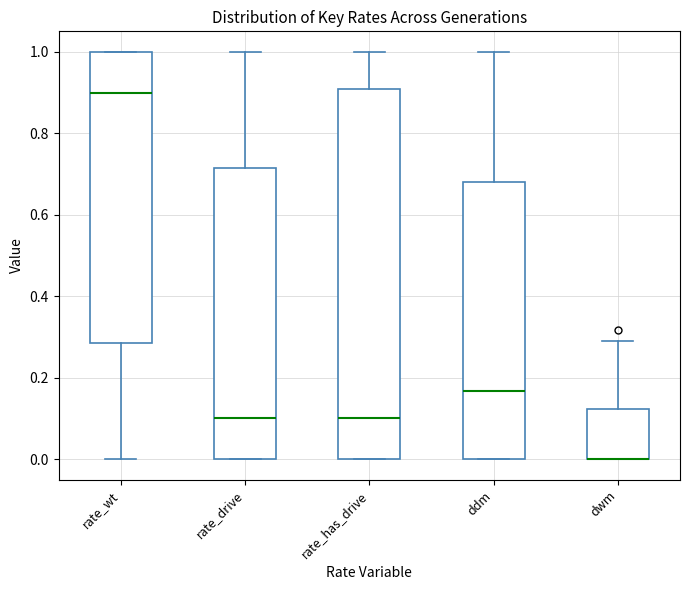

Which box is the tallest, from its lower edge to its upper edge?

rate_has_drive